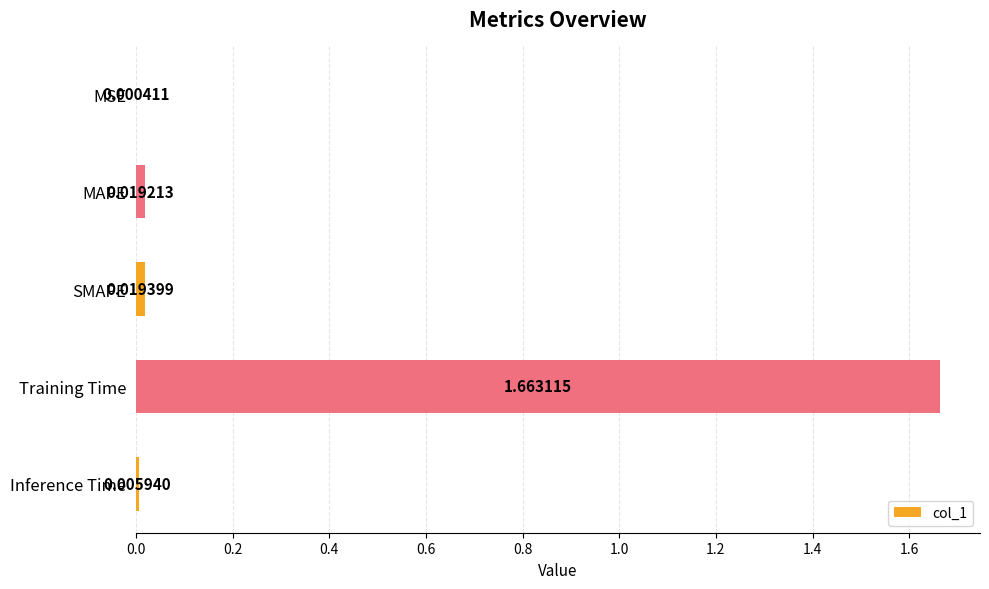

Where is the data nearest to the value 0?

MSE